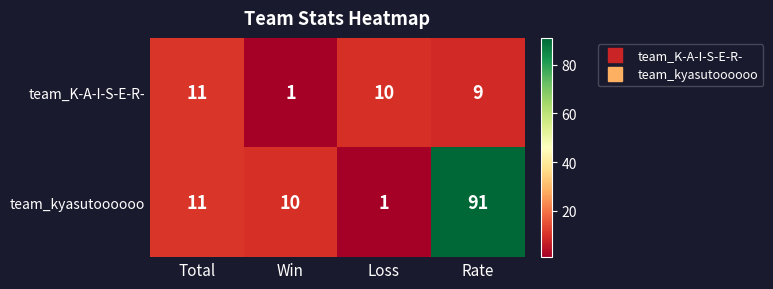

Reading left to right, list all the values displayed in this chart.

team_K-A-I-S-E-R-: Total=11	Win=1	Loss=10	Rate=9
team_kyasutoooooo: Total=11	Win=10	Loss=1	Rate=91